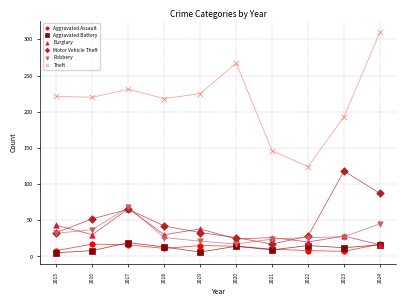

Which series reaches the maximum Y coordinate?

Theft